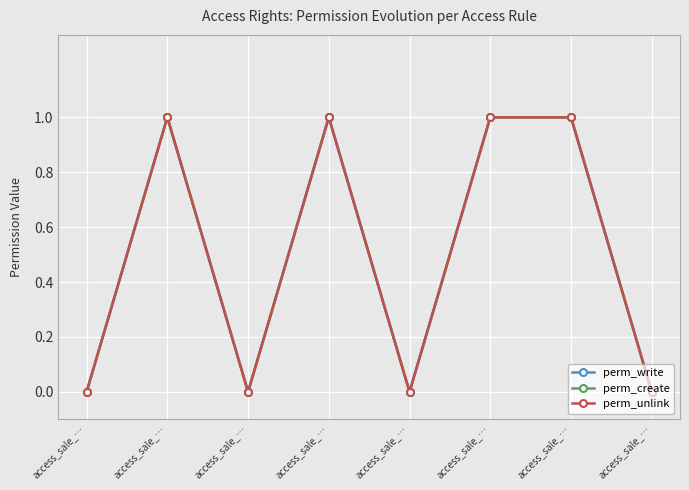

List the labels in order of perm_create value, largest first.

access_sale_…, access_sale_…, access_sale_…, access_sale_…, access_sale_…, access_sale_…, access_sale_…, access_sale_…